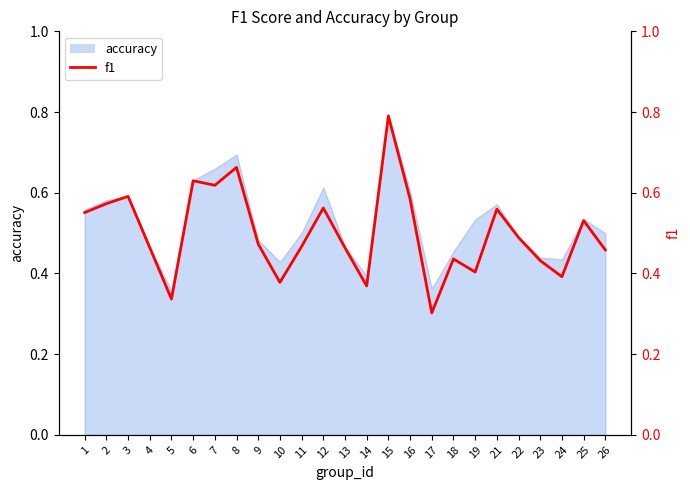

How many lines are shown in the chart?

1